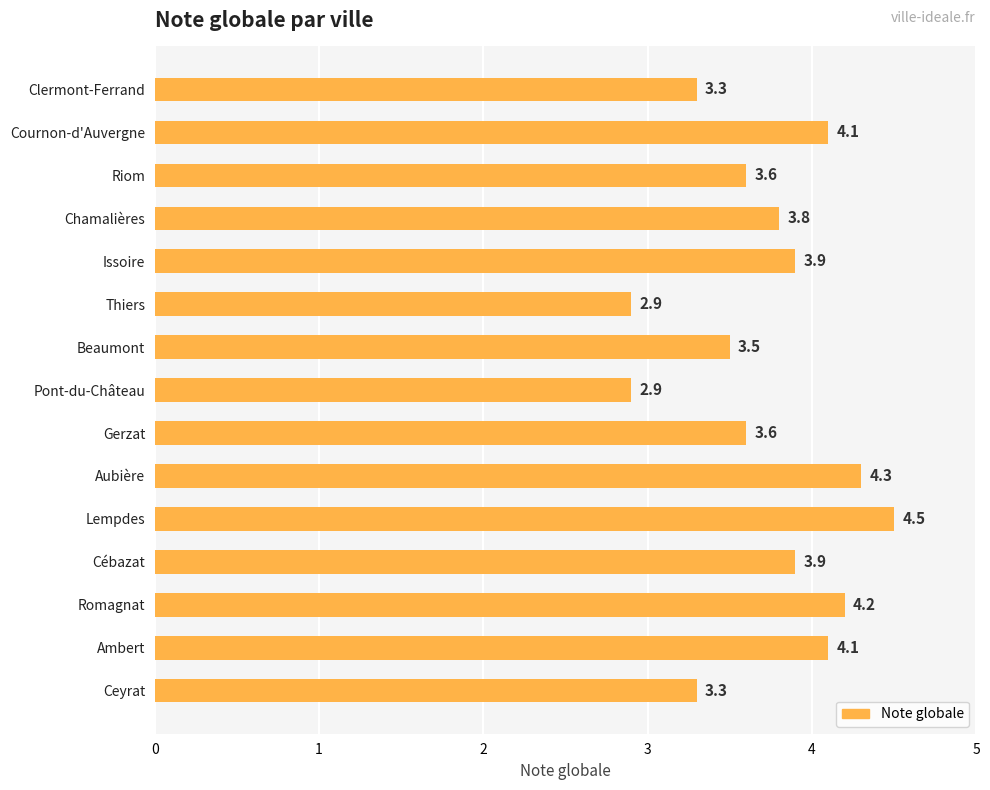

What is the ratio of the value at Cébazat to the value at Ceyrat?

1.2